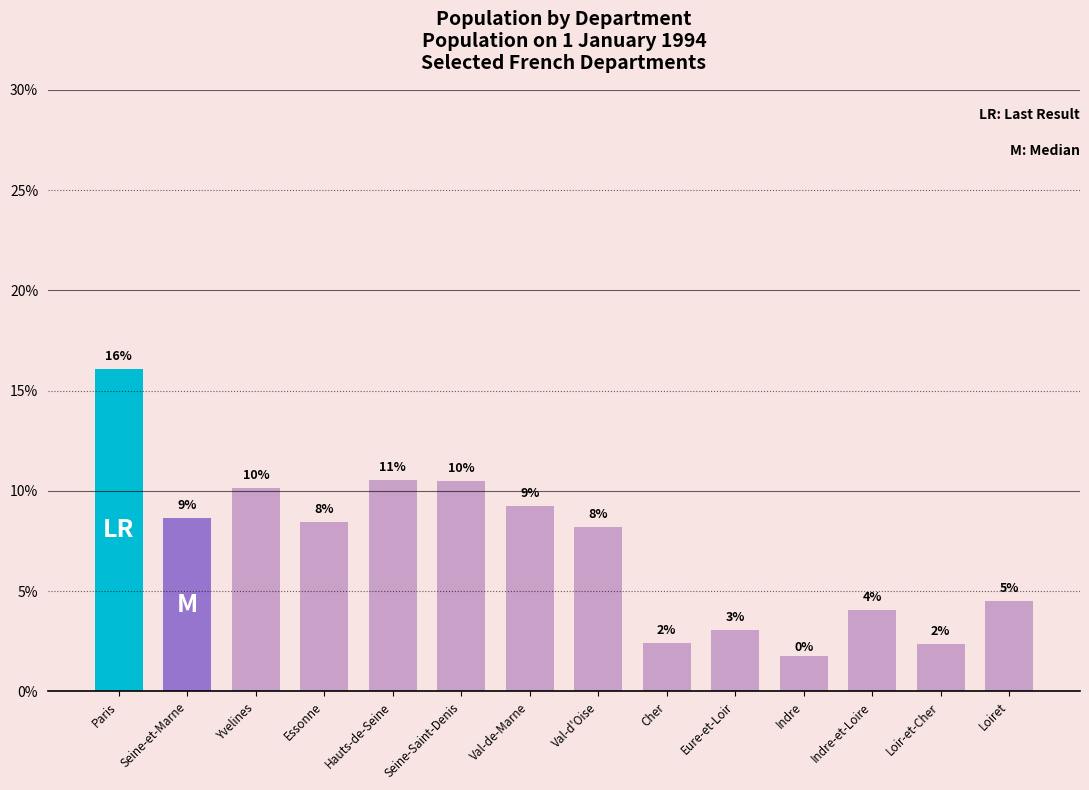

What is the label of the 4th bar from the left?

Essonne